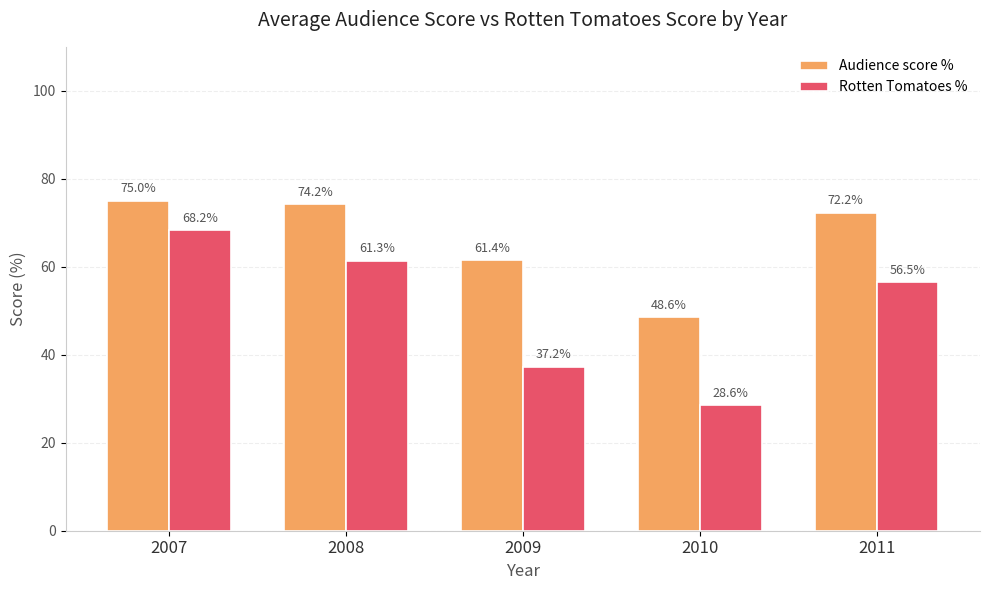

The value of Rotten Tomatoes % at 2010 is 28.6. True or false?

True